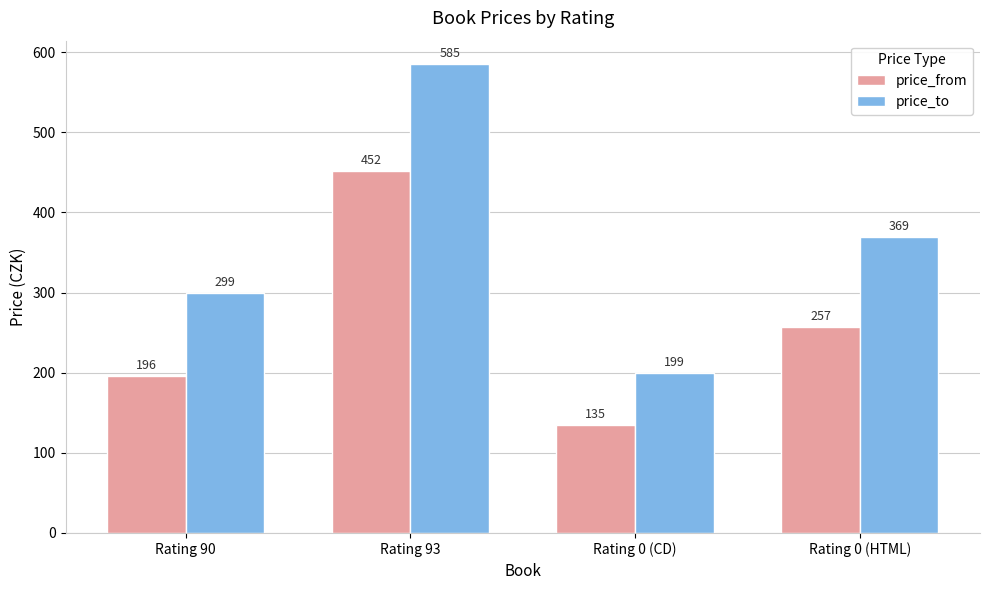

The value of price_from at Rating 90 is 196. True or false?

True